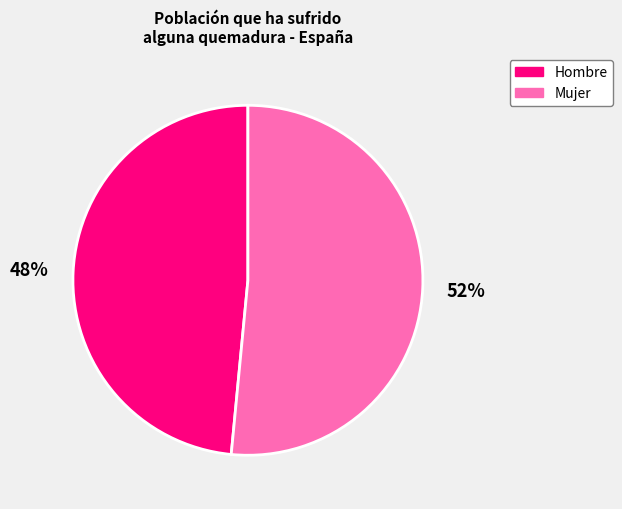

How many slices are in this pie chart?

2